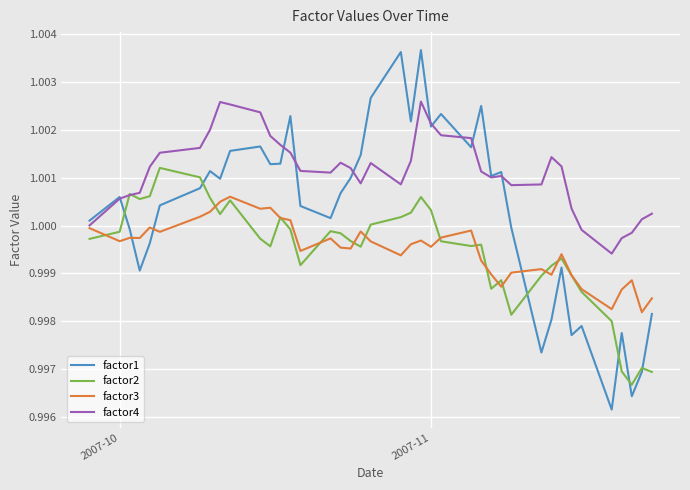

Which series has the widest spread of values?

factor1